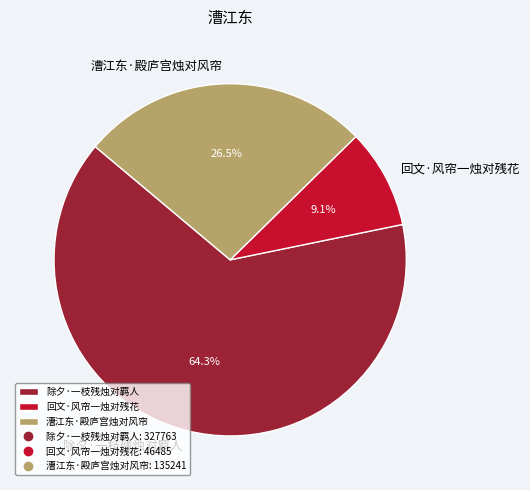

Between 除夕·一枝残烛对羁人 and 漕江东·殿庐宫烛对风帘, which is larger?

除夕·一枝残烛对羁人